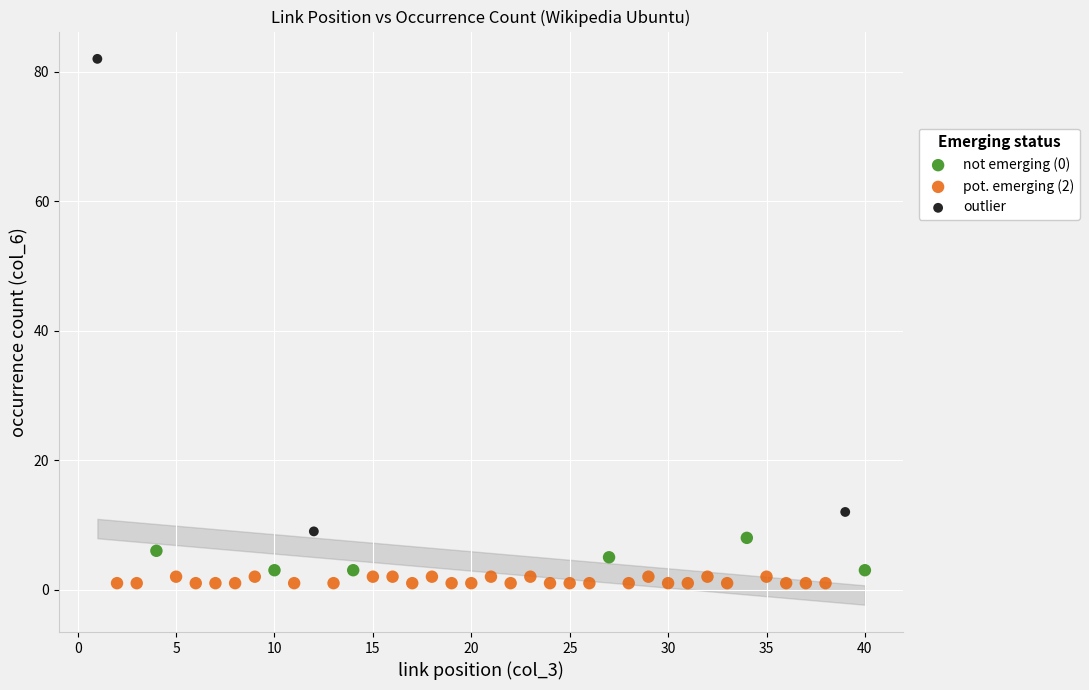

Which series contains the highest Y value?

outlier